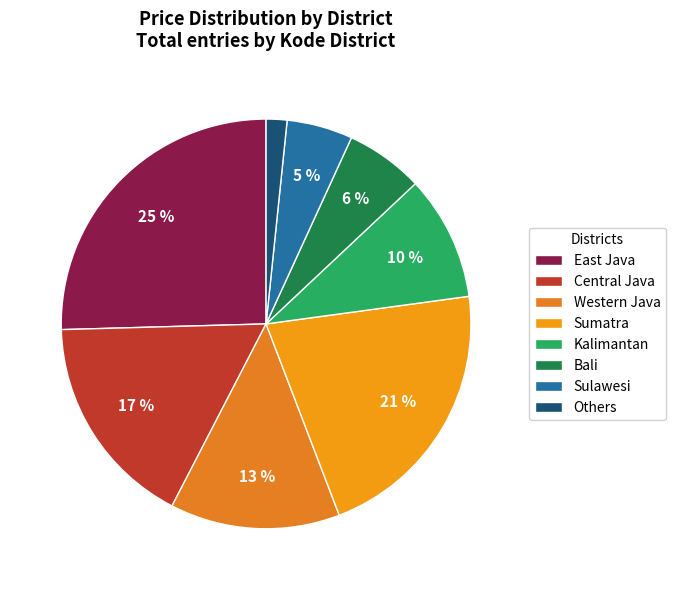

Rank the categories by value from highest to lowest.

East Java, Sumatra, Central Java, Western Java, Kalimantan, Bali, Sulawesi, Others